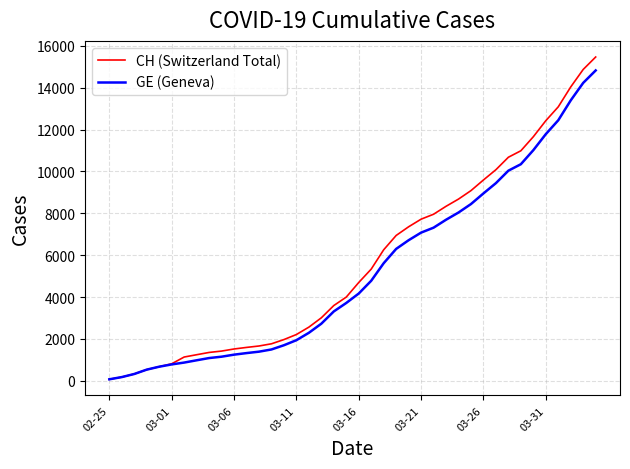

What is the greatest value displayed?

15470